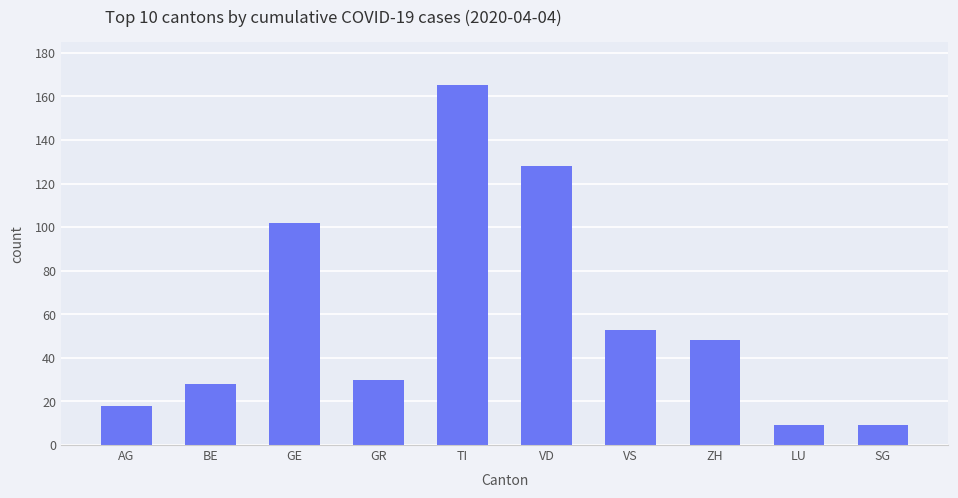

Is it true that the value at GR is 17?

False